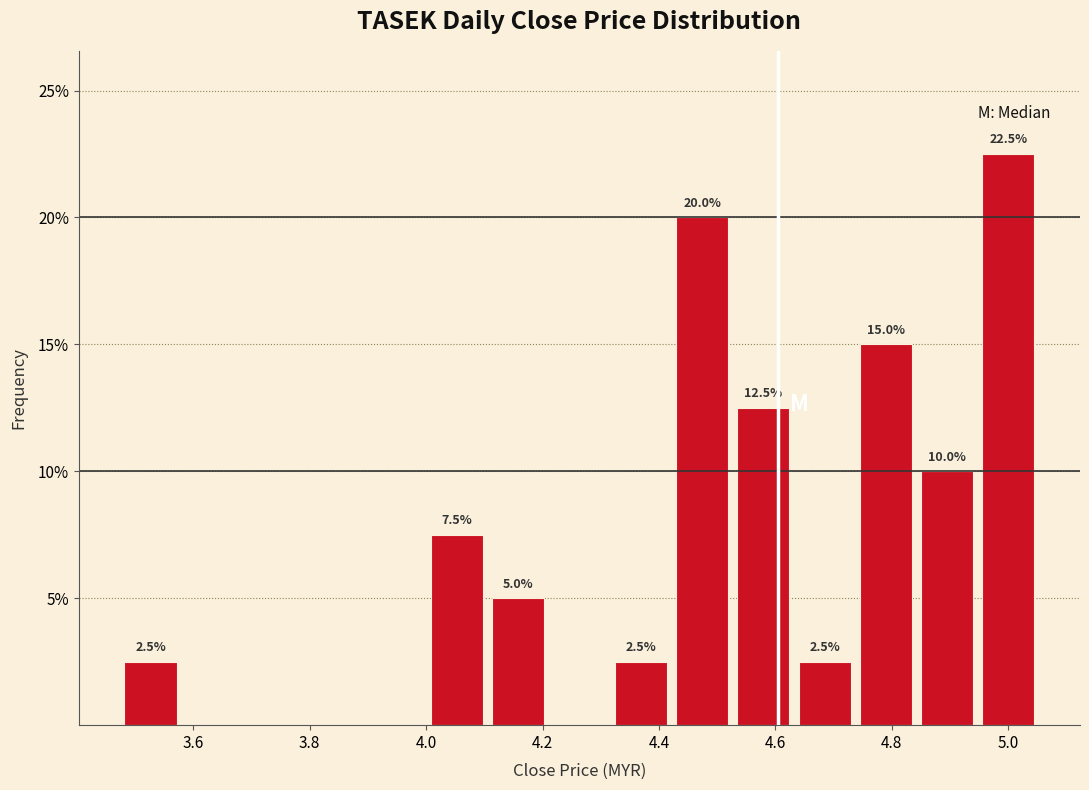

Which range on the x-axis has the tallest bar?

4.94 to 5.06